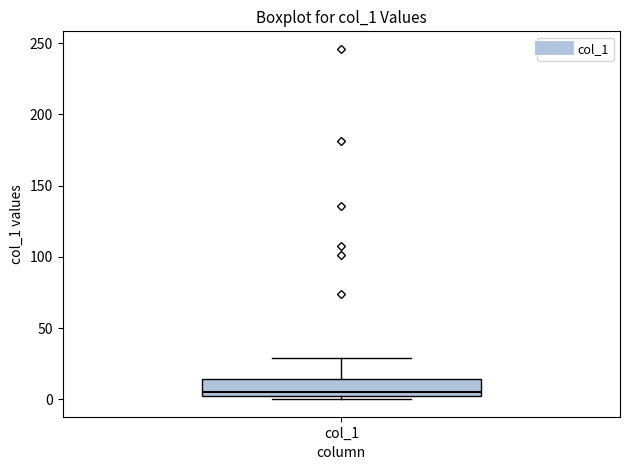

Where is the upper edge of the box for col_1 on the y-axis? The values are not printed on the chart, so give them approximately, as read against the axis.

15